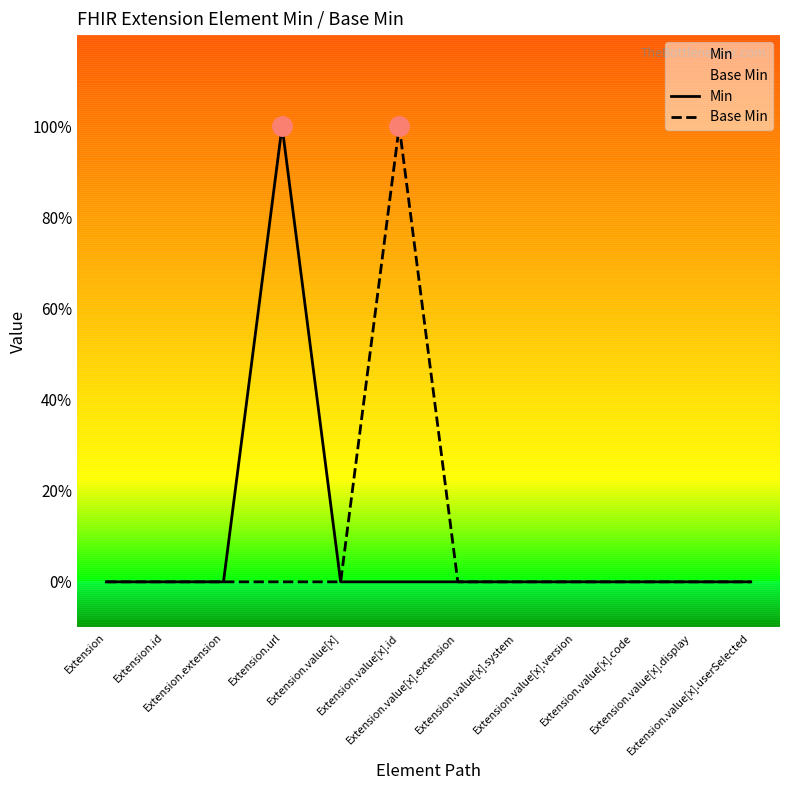

How many data points does each series have?

12